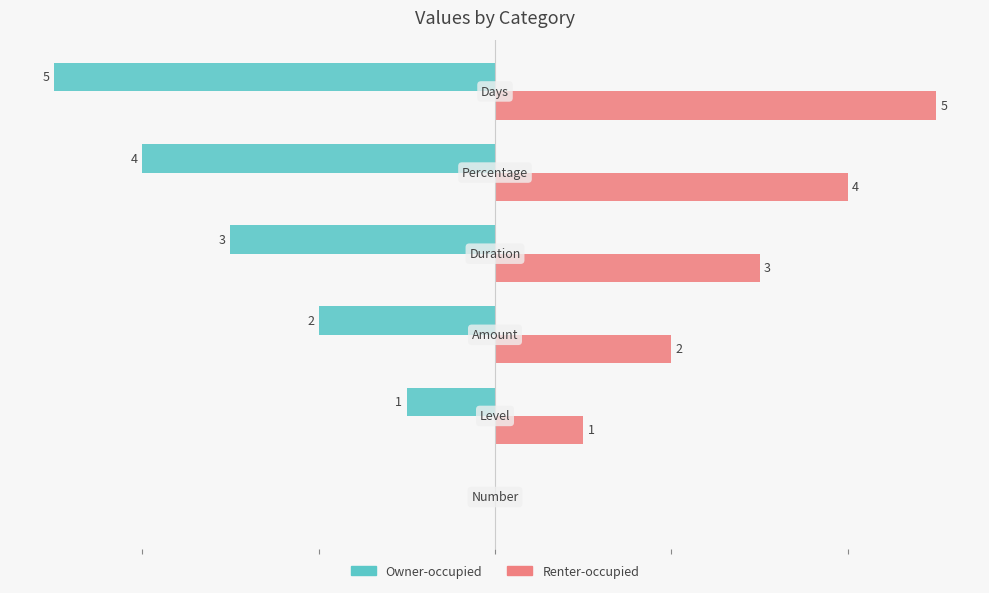

What are all the series names shown in the legend?

Owner-occupied, Renter-occupied